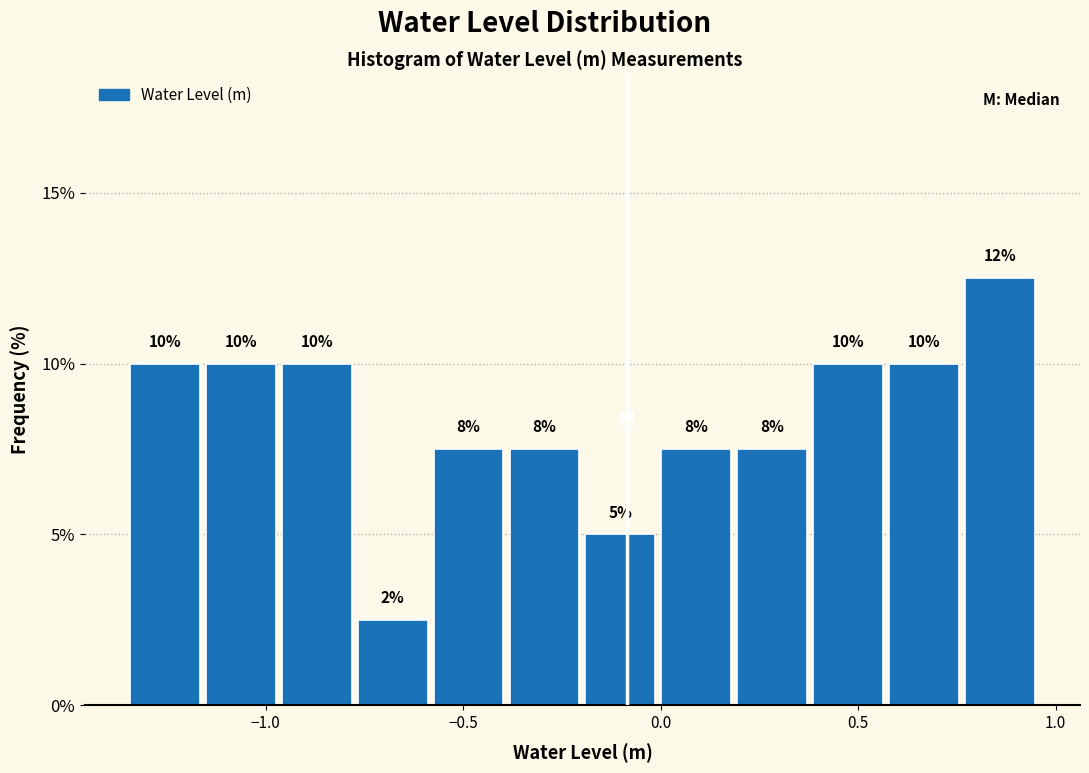

Read against the x-axis, roughly where is the centre of the tallest bar?

0.85